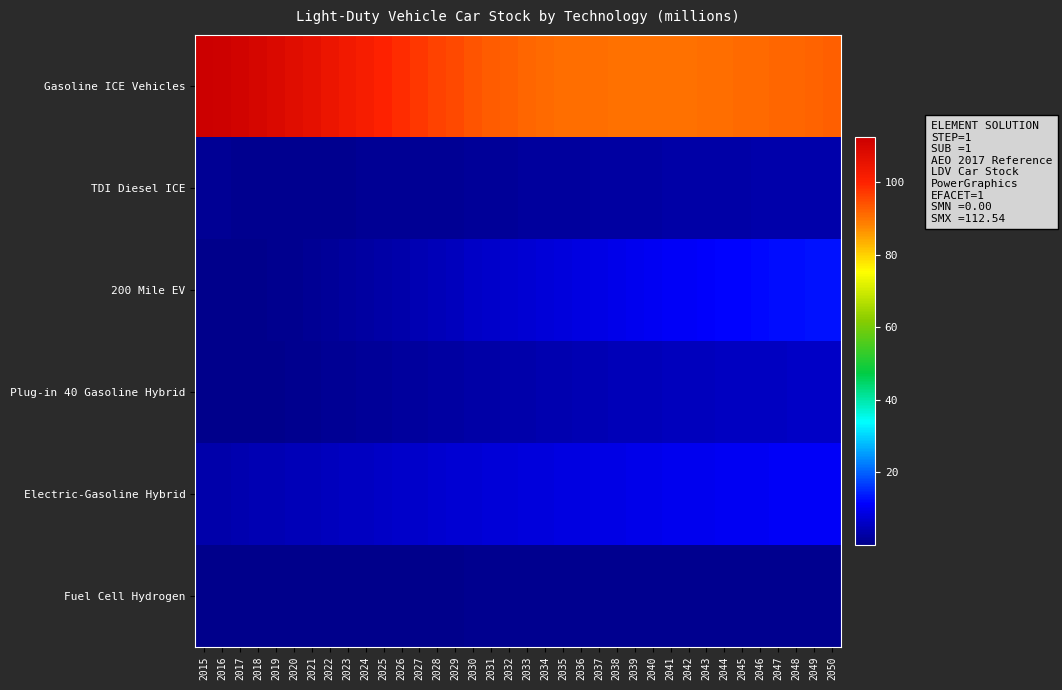

Reading left to right, extract all data points from this chart.

Gasoline ICE Vehicles: 2015=112.5	2016=111.8	2017=111.1	2018=110.0	2019=108.7	2020=107.3	2021=106.0	2022=104.5	2023=103.0	2024=101.6	2025=100.1	2026=98.6	2027=97.3	2028=96.1	2029=95.0	2030=94.0	2031=93.2	2032=92.4	2033=91.8	2034=91.4	2035=91.0	2036=90.7	2037=90.6	2038=90.5	2039=90.4	2040=90.4	2041=90.5	2042=90.5	2043=90.6	2044=90.8	2045=91.1	2046=91.3	2047=91.6	2048=91.9	2049=92.2	2050=92.5
TDI Diesel ICE: 2015=0.9	2016=0.9	2017=0.9	2018=0.8	2019=0.8	2020=0.8	2021=0.8	2022=0.8	2023=0.9	2024=0.9	2025=0.9	2026=1.0	2027=1.1	2028=1.2	2029=1.3	2030=1.4	2031=1.6	2032=1.7	2033=1.8	2034=1.9	2035=2.1	2036=2.2	2037=2.3	2038=2.4	2039=2.5	2040=2.6	2041=2.7	2042=2.8	2043=2.9	2044=3.0	2045=3.0	2046=3.1	2047=3.1	2048=3.2	2049=3.2	2050=3.3
200 Mile EV: 2015=0.1	2016=0.1	2017=0.2	2018=0.3	2019=0.5	2020=0.7	2021=1.0	2022=1.3	2023=1.8	2024=2.3	2025=2.9	2026=3.5	2027=4.1	2028=4.7	2029=5.3	2030=5.8	2031=6.4	2032=6.9	2033=7.4	2034=7.8	2035=8.3	2036=8.7	2037=9.2	2038=9.5	2039=9.9	2040=10.3	2041=10.6	2042=11.0	2043=11.3	2044=11.6	2045=11.9	2046=12.1	2047=12.4	2048=12.7	2049=12.9	2050=13.1
Plug-in 40 Gasoline Hybrid: 2015=0.1	2016=0.2	2017=0.2	2018=0.3	2019=0.4	2020=0.5	2021=0.7	2022=0.9	2023=1.1	2024=1.3	2025=1.6	2026=1.8	2027=2.1	2028=2.3	2029=2.5	2030=2.8	2031=3.0	2032=3.2	2033=3.4	2034=3.6	2035=3.8	2036=4.0	2037=4.2	2038=4.4	2039=4.6	2040=4.8	2041=4.9	2042=5.1	2043=5.2	2044=5.3	2045=5.5	2046=5.6	2047=5.7	2048=5.8	2049=5.9	2050=6.0
Electric-Gasoline Hybrid: 2015=3.2	2016=3.4	2017=3.7	2018=4.0	2019=4.3	2020=4.5	2021=4.8	2022=5.1	2023=5.4	2024=5.7	2025=6.0	2026=6.3	2027=6.5	2028=6.8	2029=7.0	2030=7.3	2031=7.5	2032=7.8	2033=8.0	2034=8.2	2035=8.5	2036=8.7	2037=8.9	2038=9.1	2039=9.3	2040=9.5	2041=9.7	2042=9.9	2043=10.0	2044=10.2	2045=10.3	2046=10.5	2047=10.6	2048=10.7	2049=10.8	2050=10.9
Fuel Cell Hydrogen: 2015=0.0	2016=0.0	2017=0.0	2018=0.0	2019=0.0	2020=0.0	2021=0.1	2022=0.1	2023=0.1	2024=0.2	2025=0.2	2026=0.3	2027=0.3	2028=0.4	2029=0.4	2030=0.4	2031=0.5	2032=0.5	2033=0.6	2034=0.6	2035=0.6	2036=0.6	2037=0.7	2038=0.7	2039=0.7	2040=0.7	2041=0.8	2042=0.8	2043=0.8	2044=0.8	2045=0.8	2046=0.8	2047=0.8	2048=0.8	2049=0.9	2050=0.9